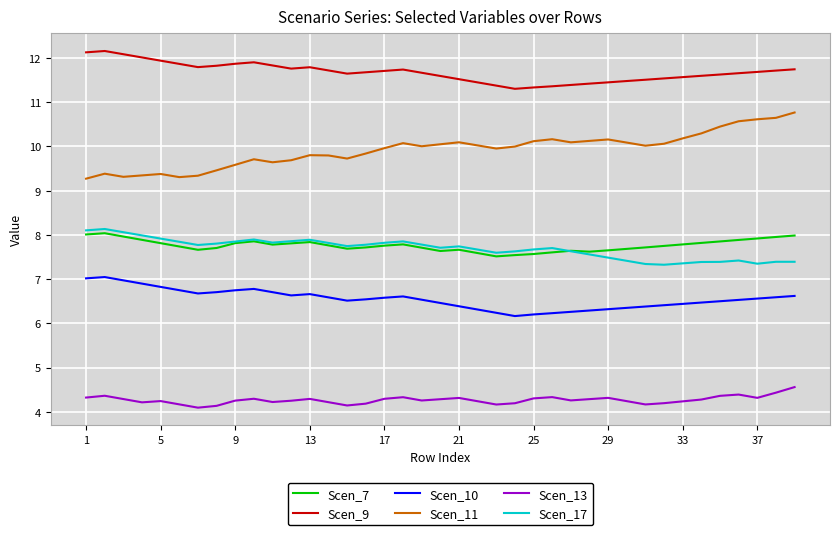

What is the minimum value for Scen_13?

4.1